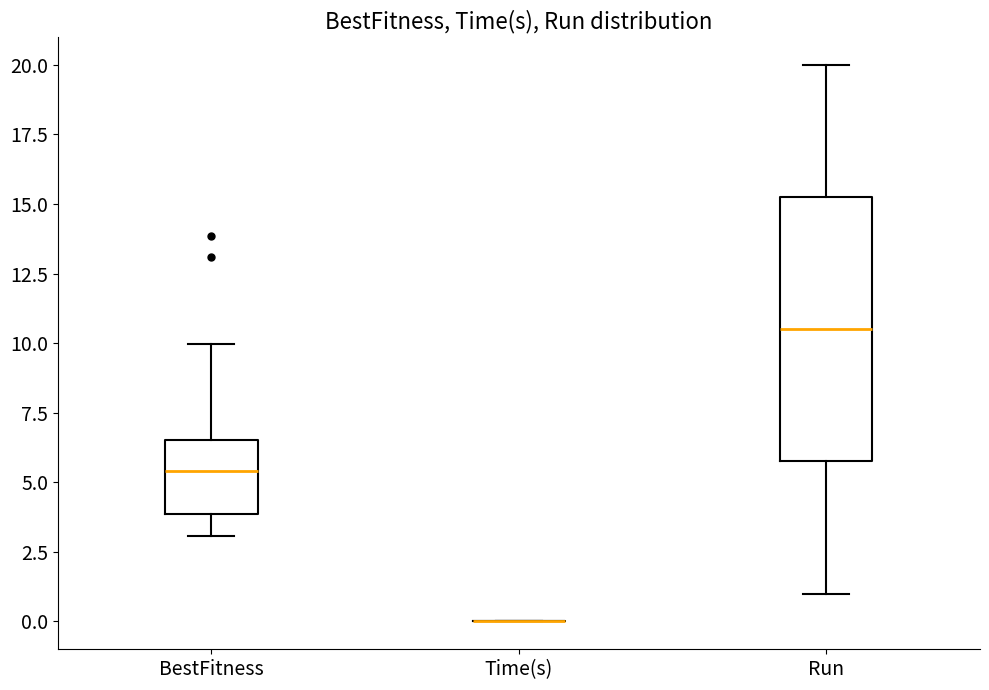

Which box is the tallest, from its lower edge to its upper edge?

Run